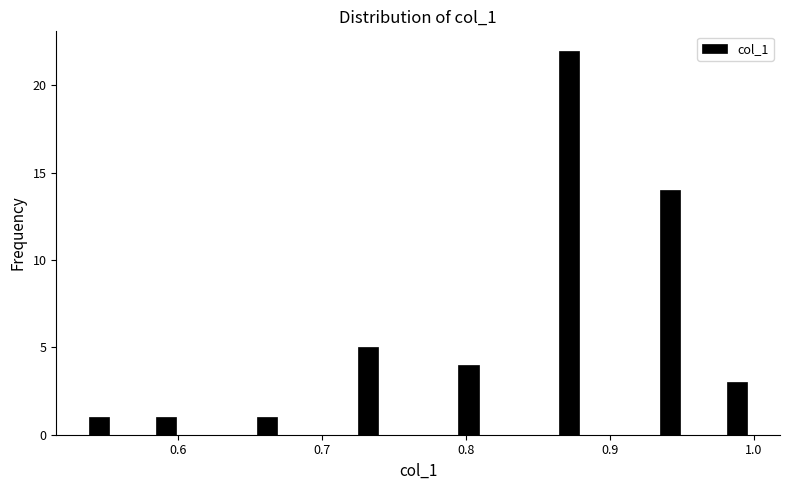

Read against the x-axis, roughly where is the centre of the tallest bar?

0.87